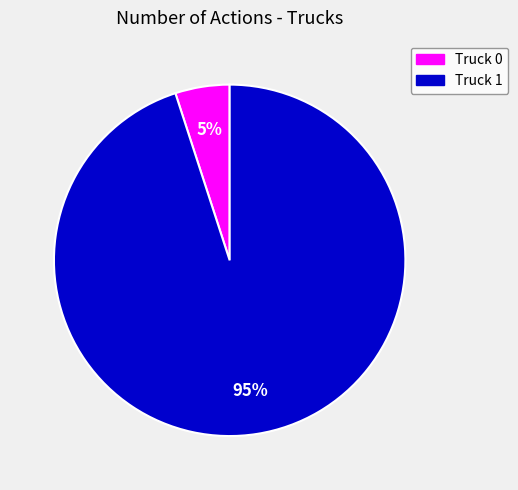

What is the majority slice?

Truck 1